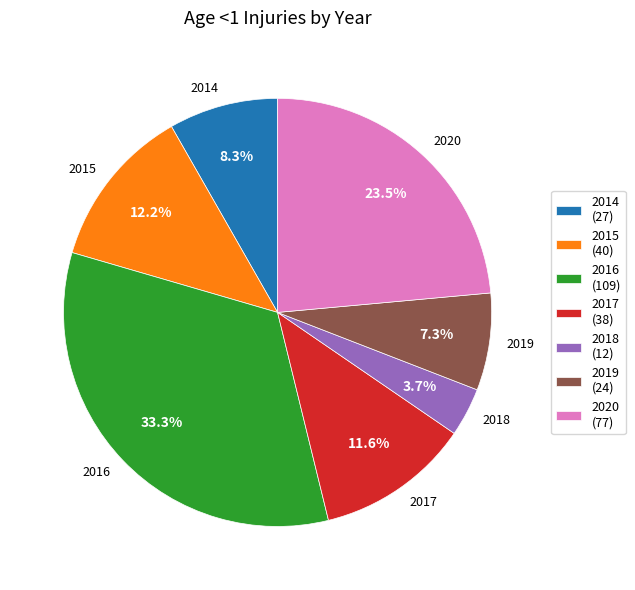

To the nearest percent, what portion does 2014 represent?

8%